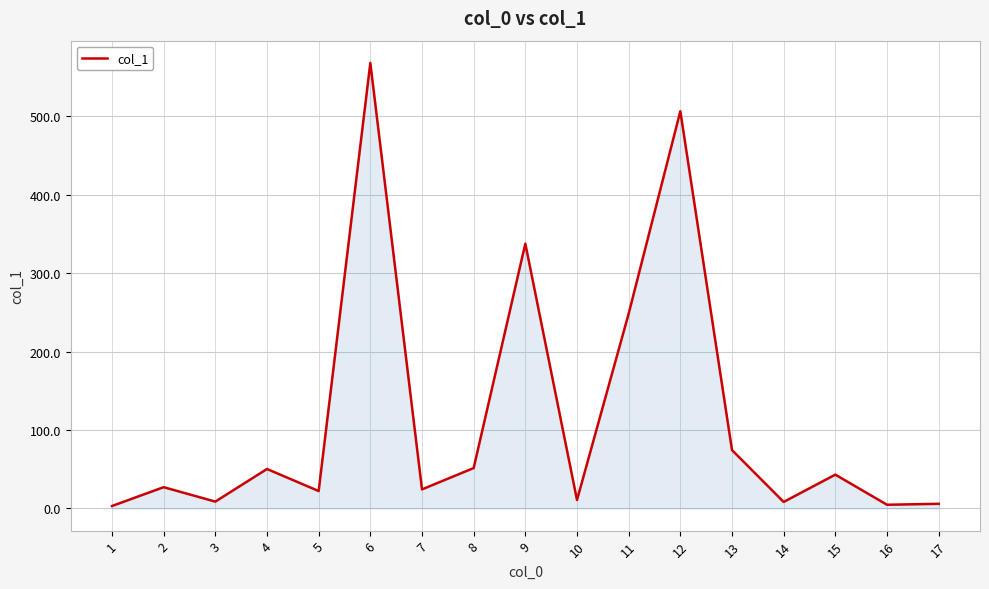

The value at 4 is 18.9. True or false?

False